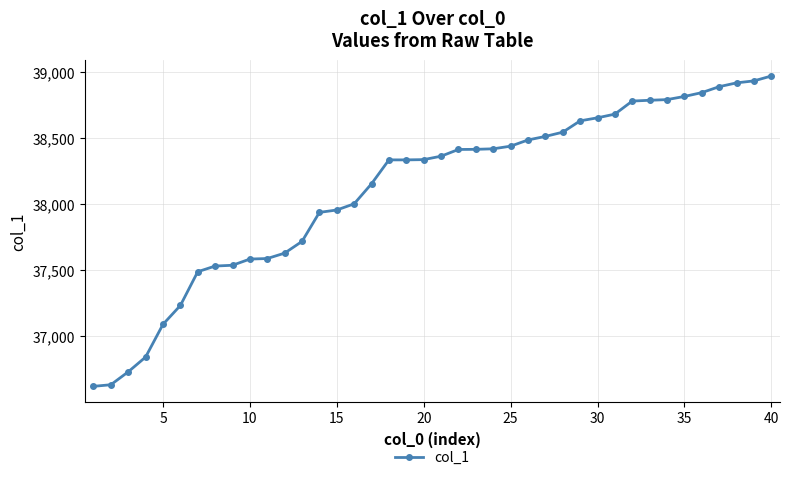

What is the value of the 36th point from the left?

38845